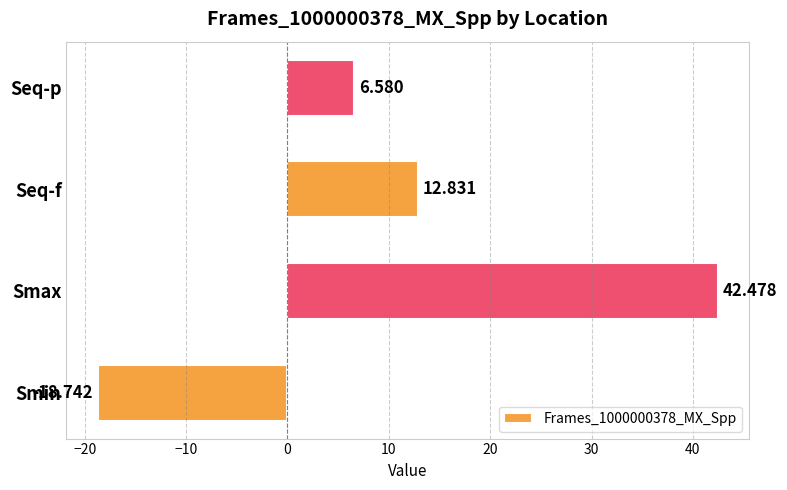

What is the maximum value shown in the chart?

42.5